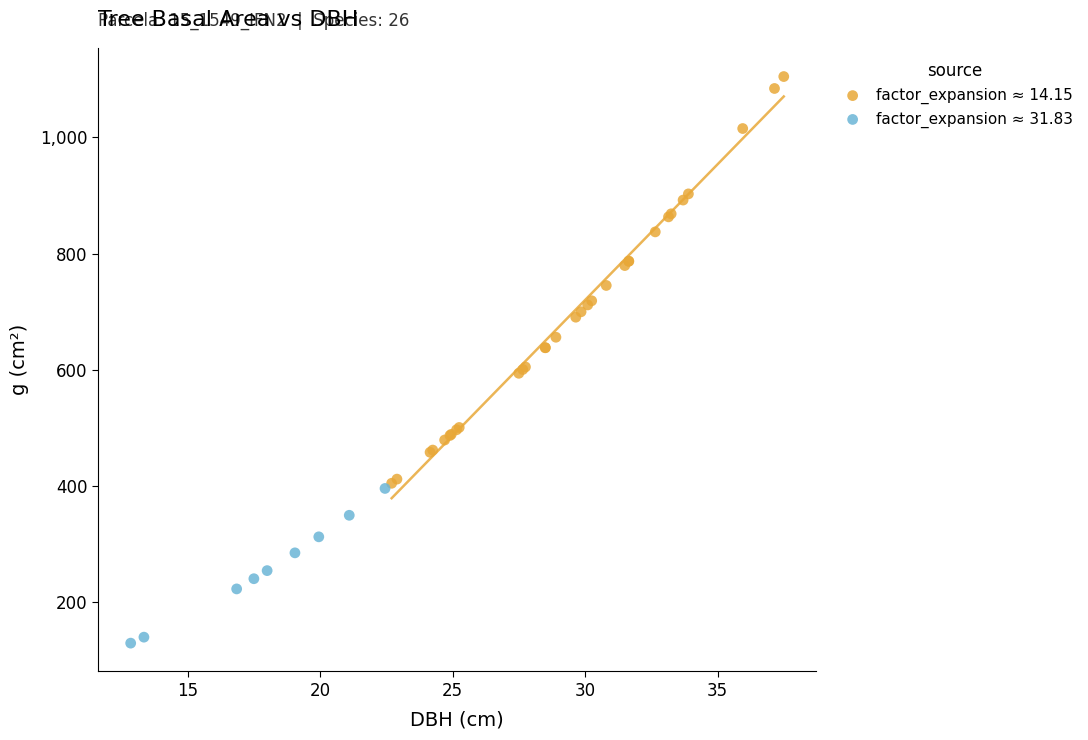

Which series has the widest spread of Y values?

factor_expansion ≈ 14.15